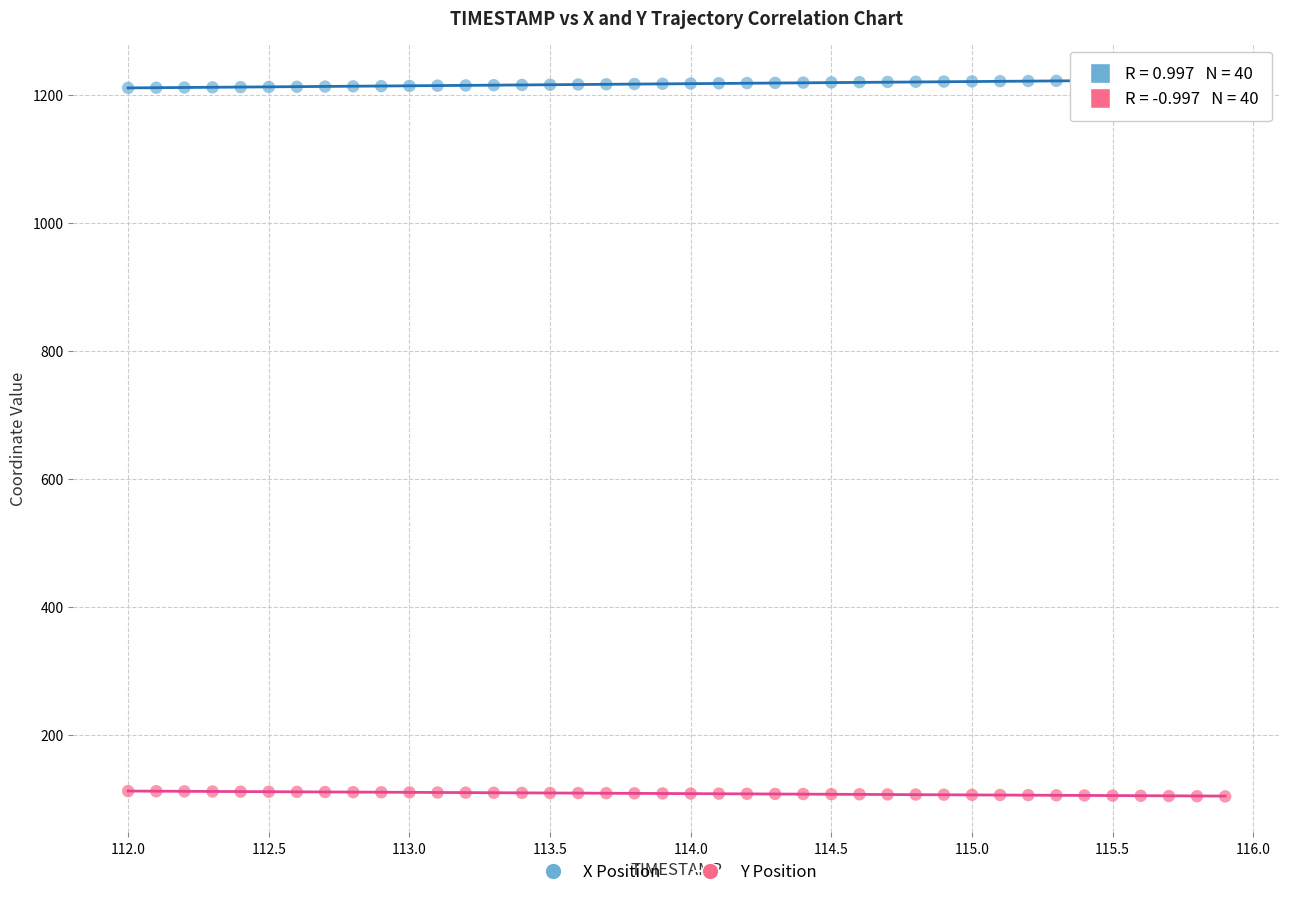

What is the X range (max minus min) for the scatter plot?

3.9